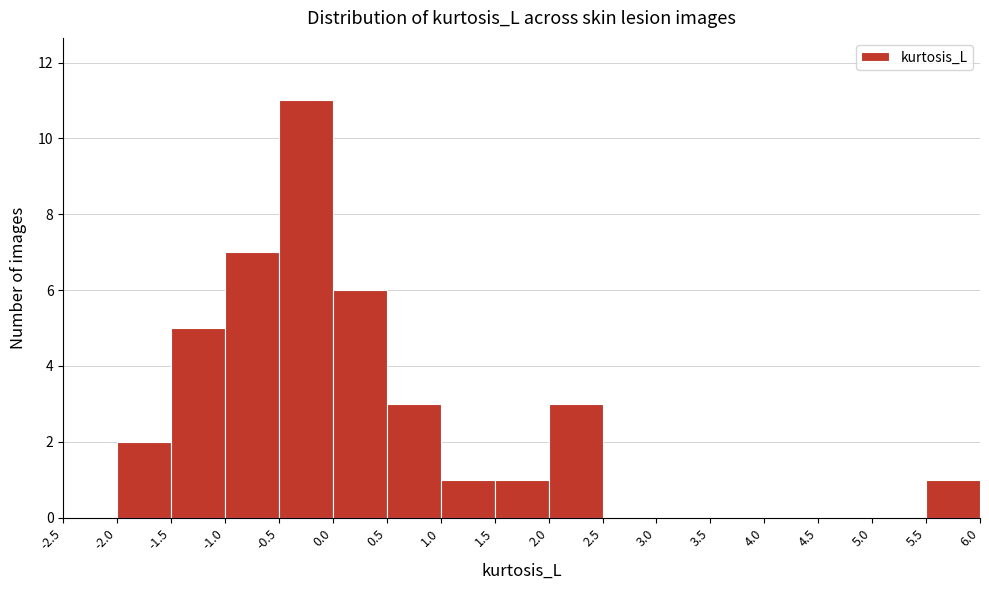

How tall is the bar that spans 1.5 to 2.0 on the x-axis? The values are not printed on the chart, so give them approximately, as read against the axis.

1